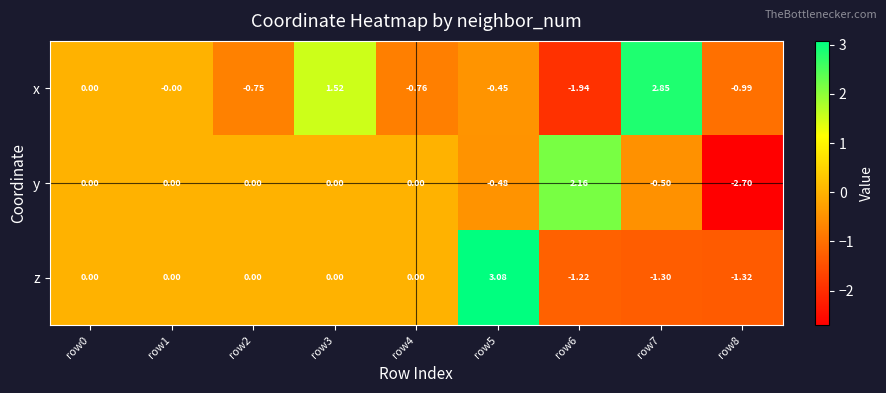

List the series in order of their peak value, highest first.

z, x, y